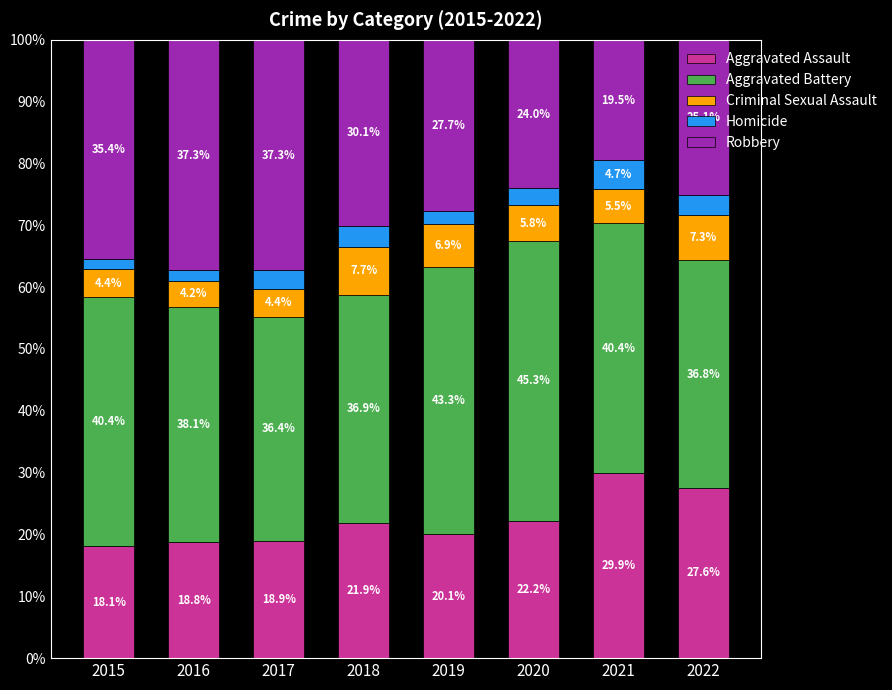

What is the difference between the maximum and minimum values in the Aggravated Assault series?

11.8